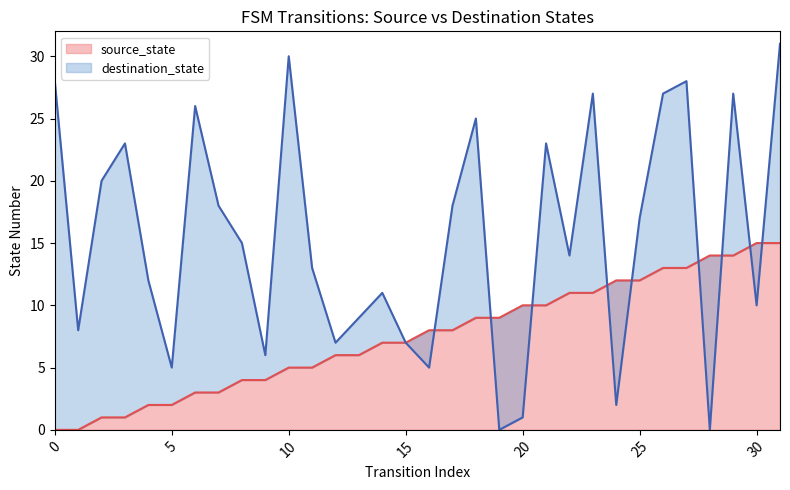

What are all the series names shown in the legend?

source_state, destination_state